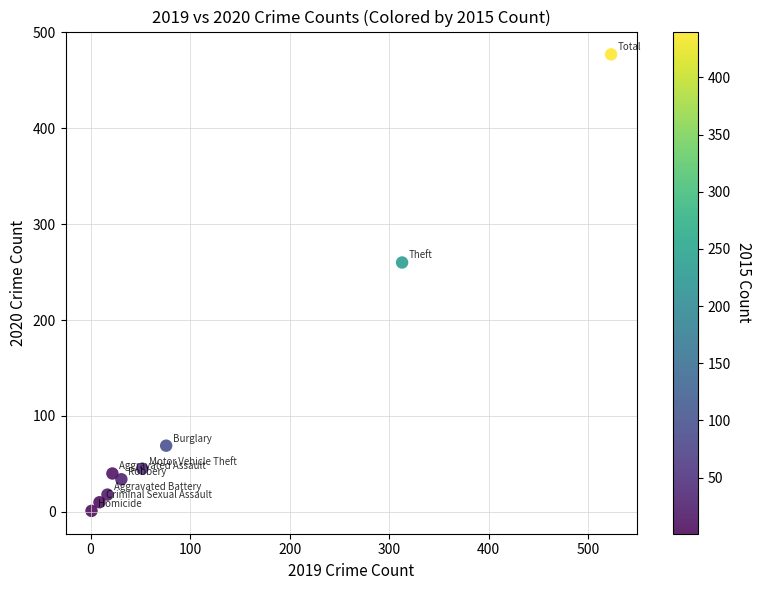

What Y value in the scatter plot is closest to 239?

260